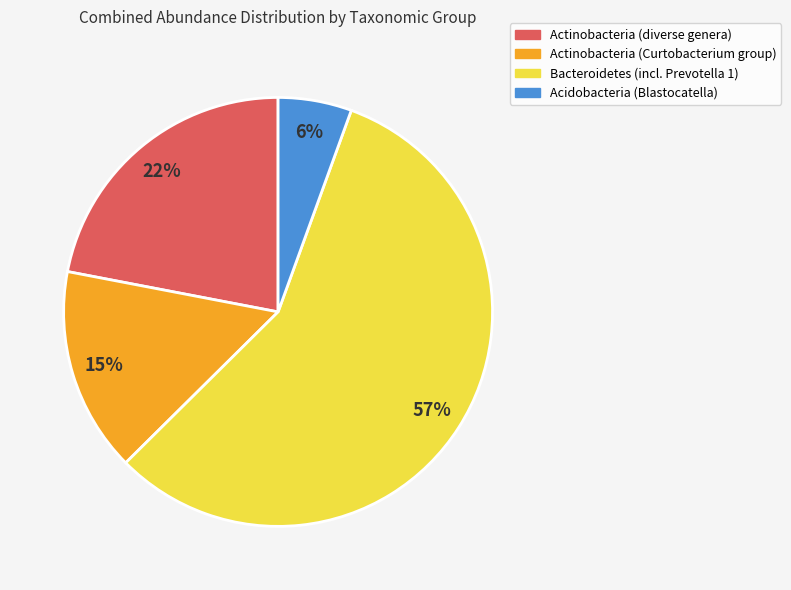

To the nearest percent, what is the average slice percentage?

25%